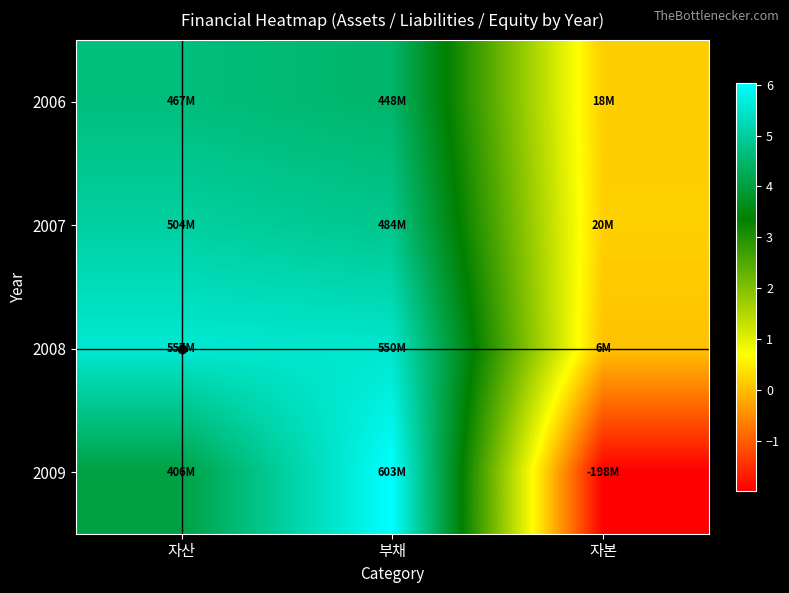

At 자본, list the series in order from smallest to largest.

2009, 2008, 2006, 2007